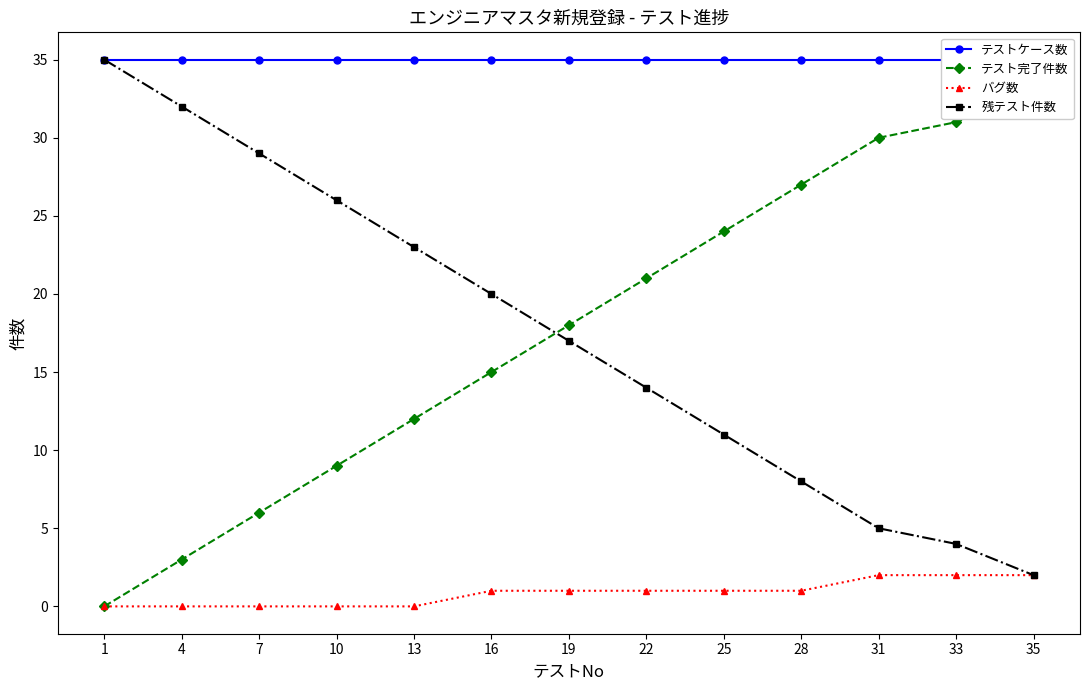

Which series has the largest range (max minus min)?

テスト完了件数